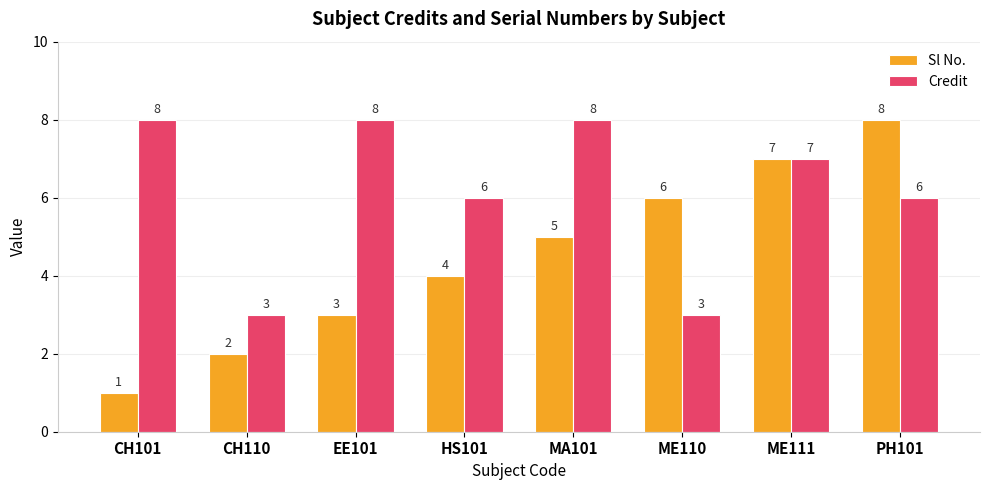

Rank the series at EE101 from lowest to highest value.

Sl No., Credit